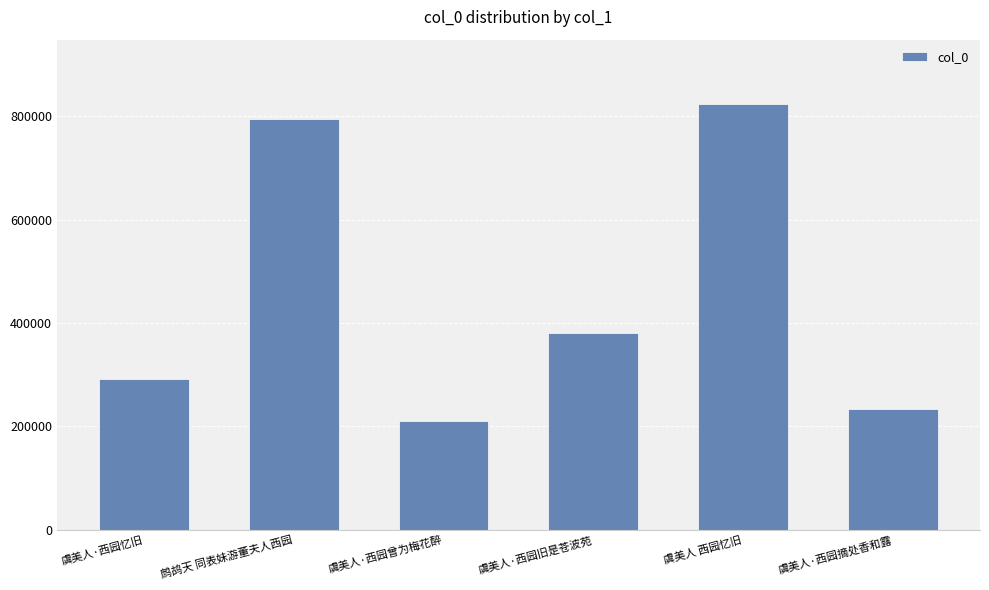

Does the chart contain stacked bars?

No